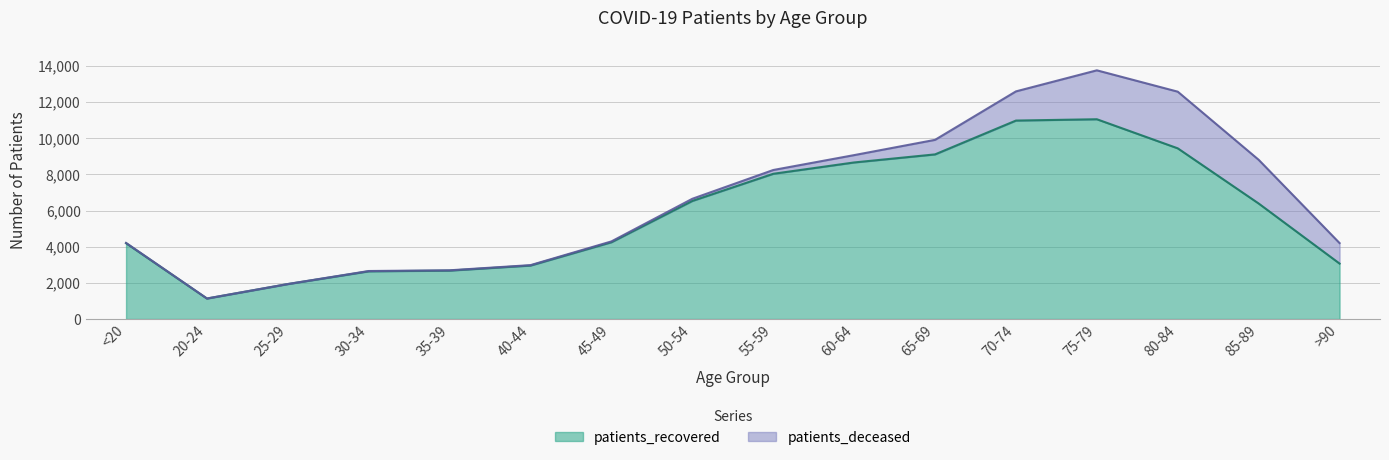

What is the greatest value displayed?

11050